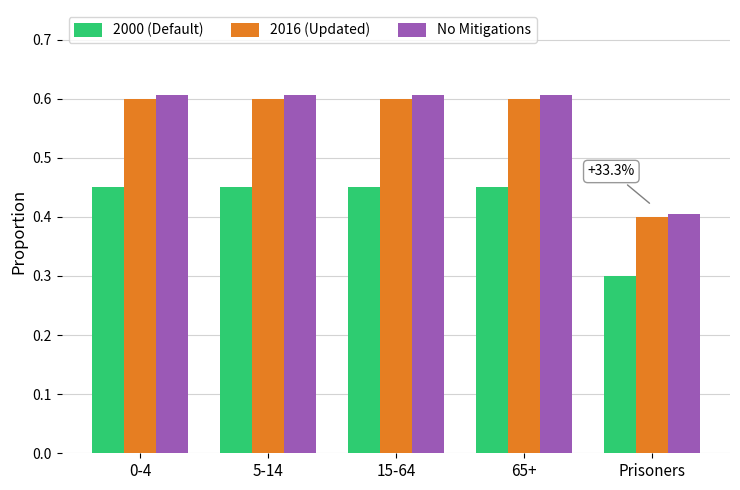

Count the No Mitigations values in the range 0 to 1.

5